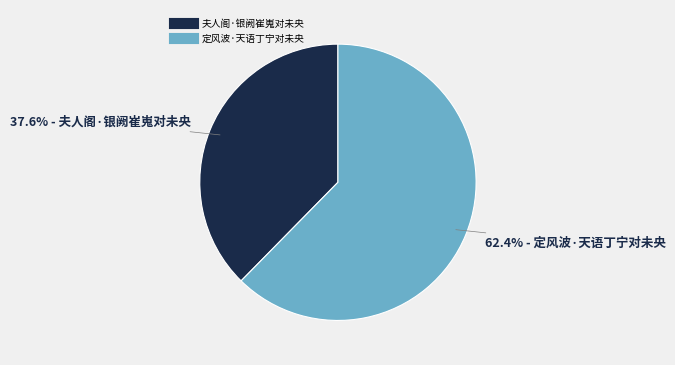

Which slice represents more than half of the pie?

定风波·天语丁宁对未央